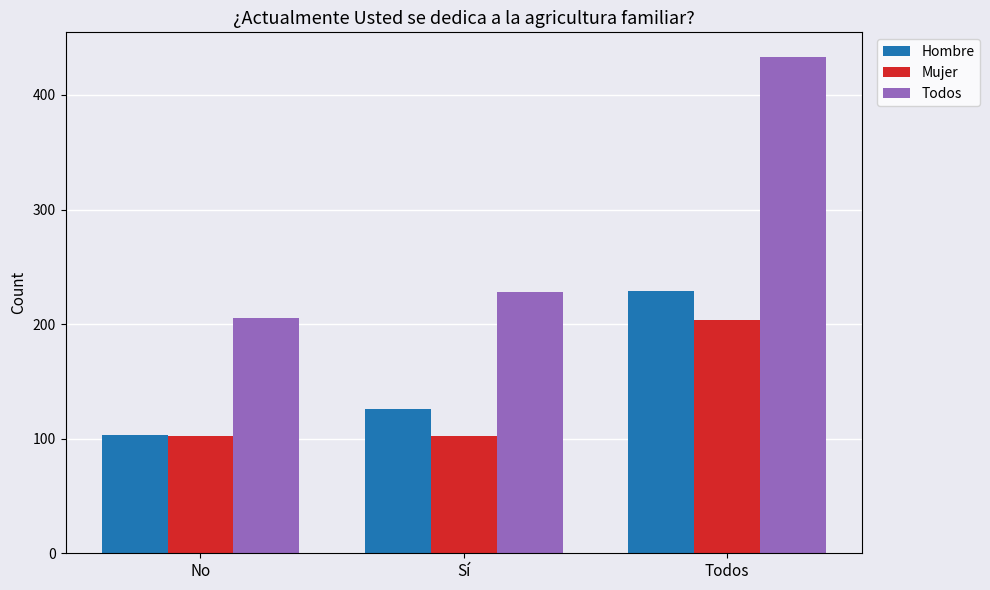

Rank the series at Sí from highest to lowest value.

Todos, Hombre, Mujer